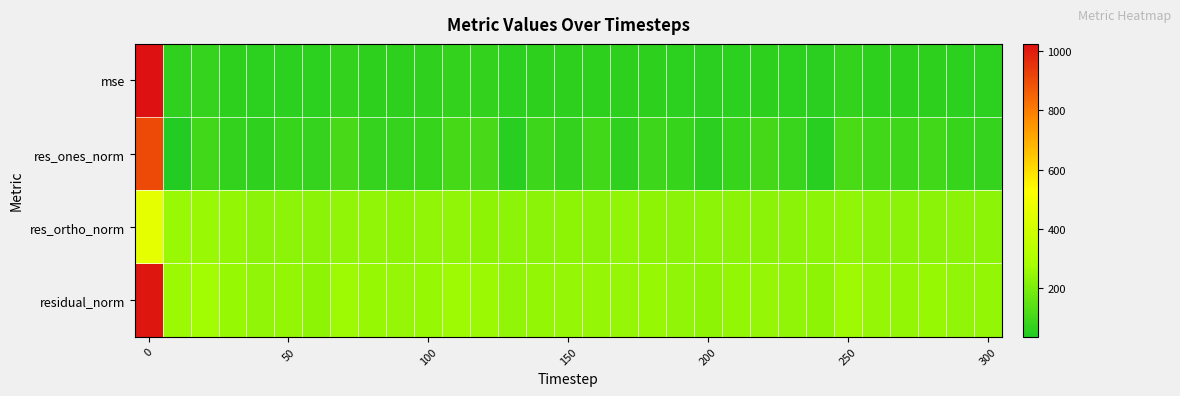

Which series has the largest range (max minus min)?

mse